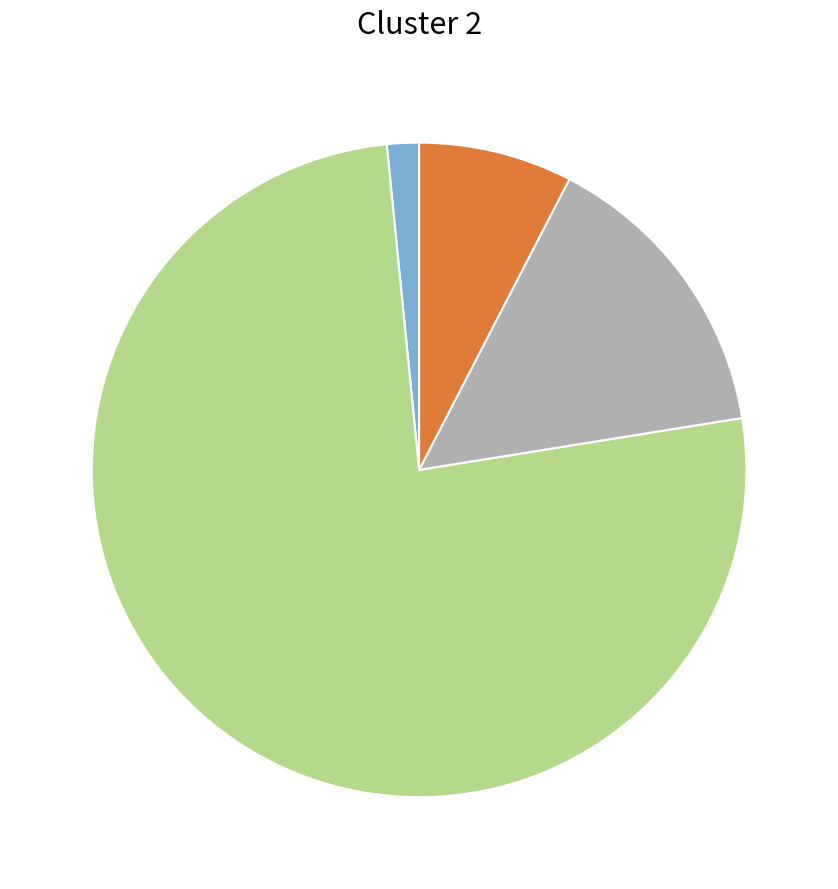

Is there a majority slice in this chart?

Yes